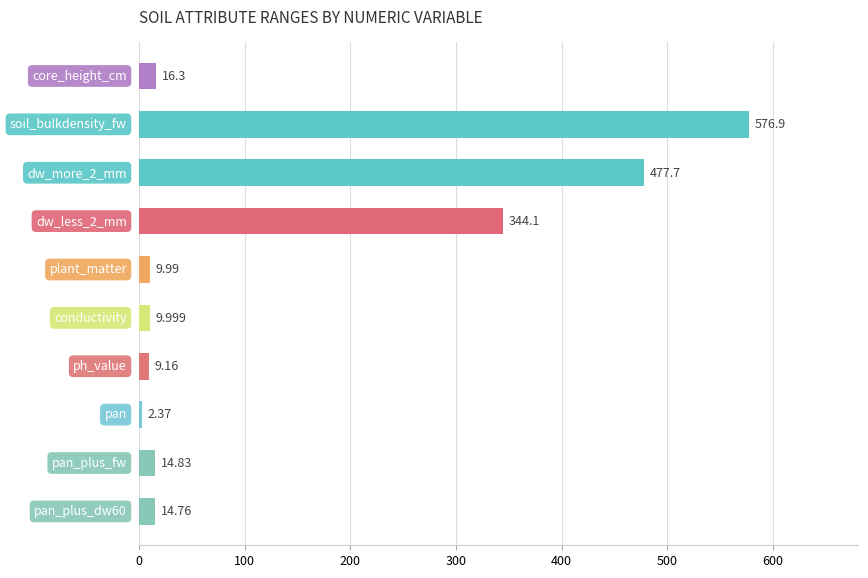

The minimum series shows 25.1 at 400. True or false?

False